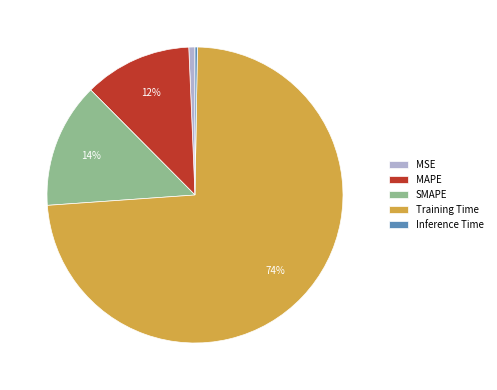

What percentage is the MSE slice, to the nearest percent?

1%